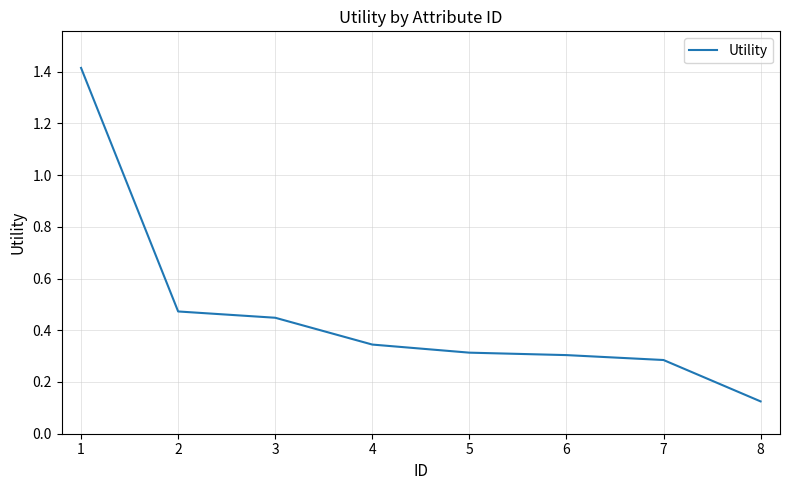

What is the maximum value shown in the chart?

1.4